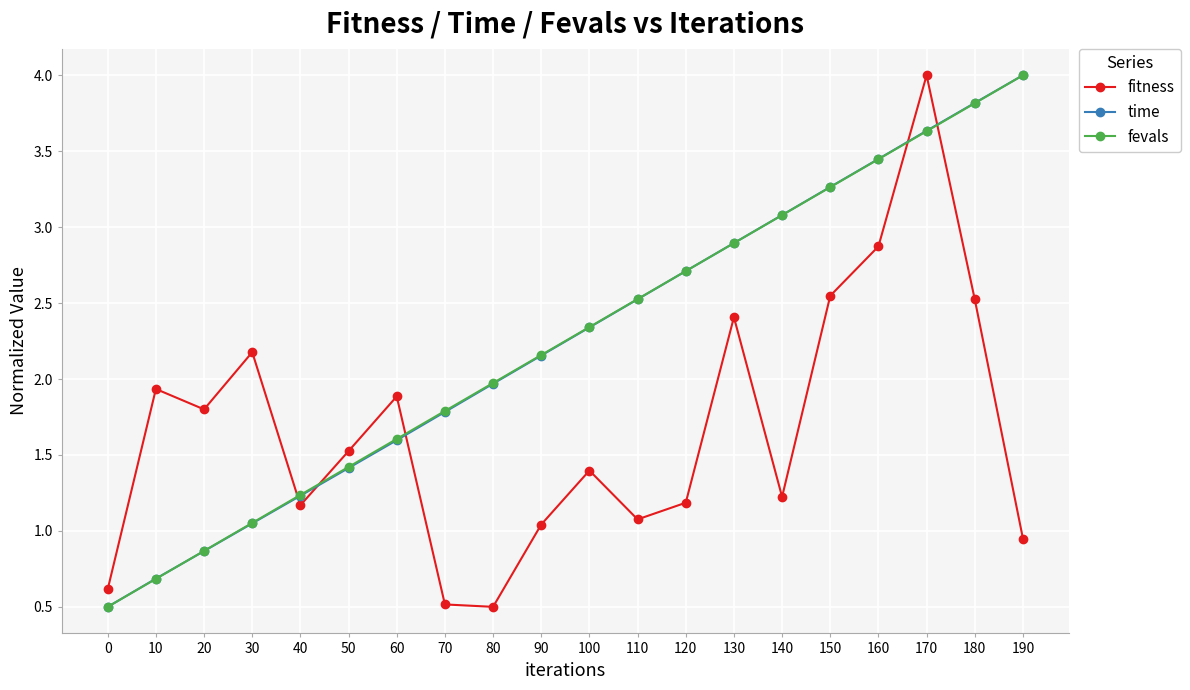

Rank the categories by fevals value from highest to lowest.

190, 180, 170, 160, 150, 140, 130, 120, 110, 100, 90, 80, 70, 60, 50, 40, 30, 20, 10, 0